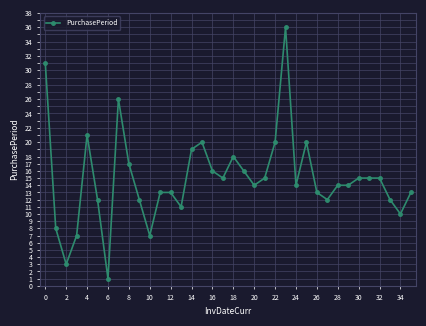

What is the average value?

15